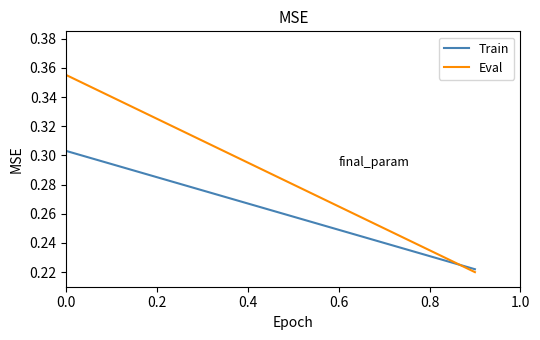

True or false: Train has more than 2 points higher than both neighbors.

False